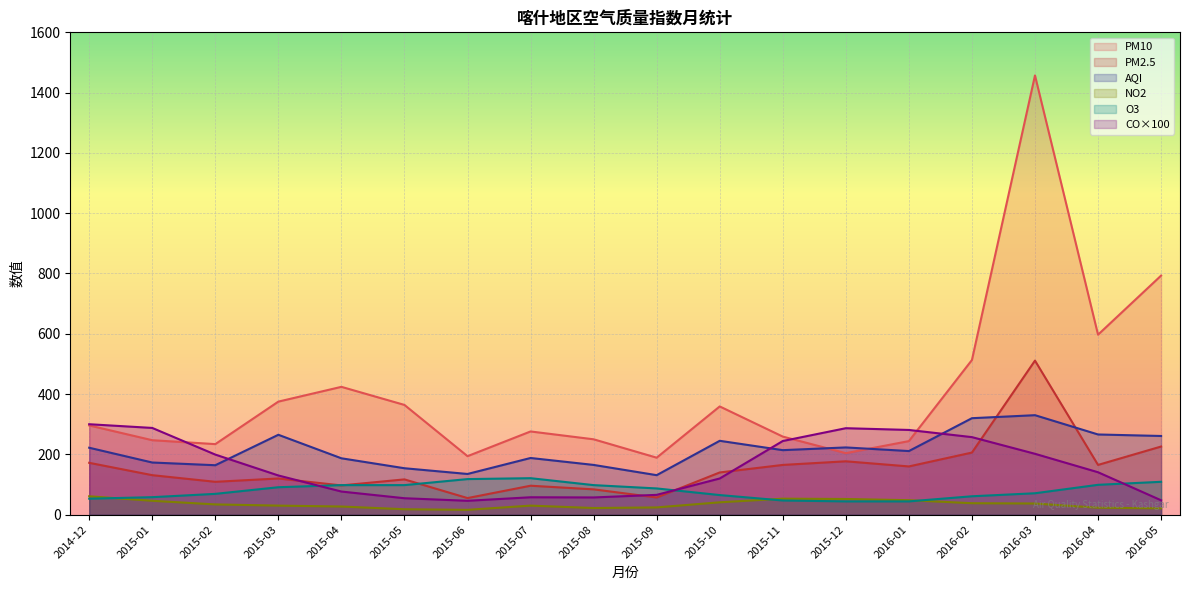

Between 2015-04 and 2015-06, which series saw the biggest shift?

PM10